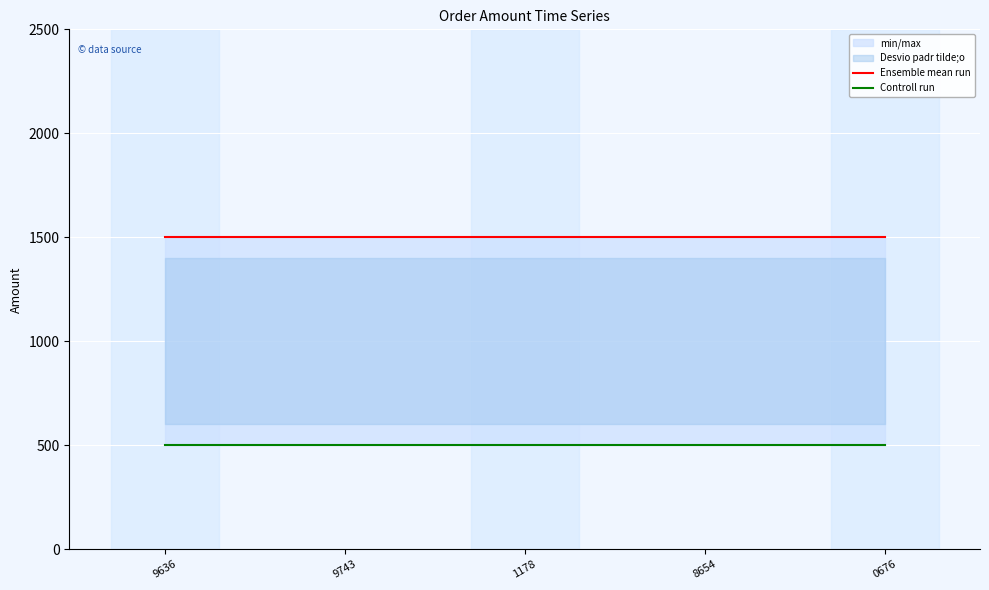

Reading left to right, transcribe all the data shown in this chart.

Ensemble mean run: 9636=1500	9743=1500	1178=1500	8654=1500	0676=1500
Controll run: 9636=500	9743=500	1178=500	8654=500	0676=500